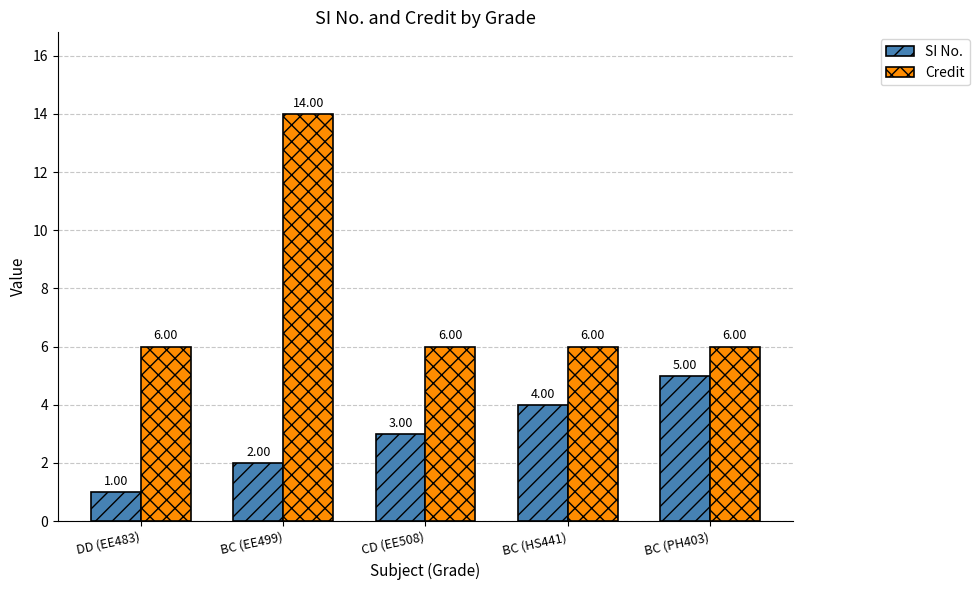

How many series are shown in this chart?

2